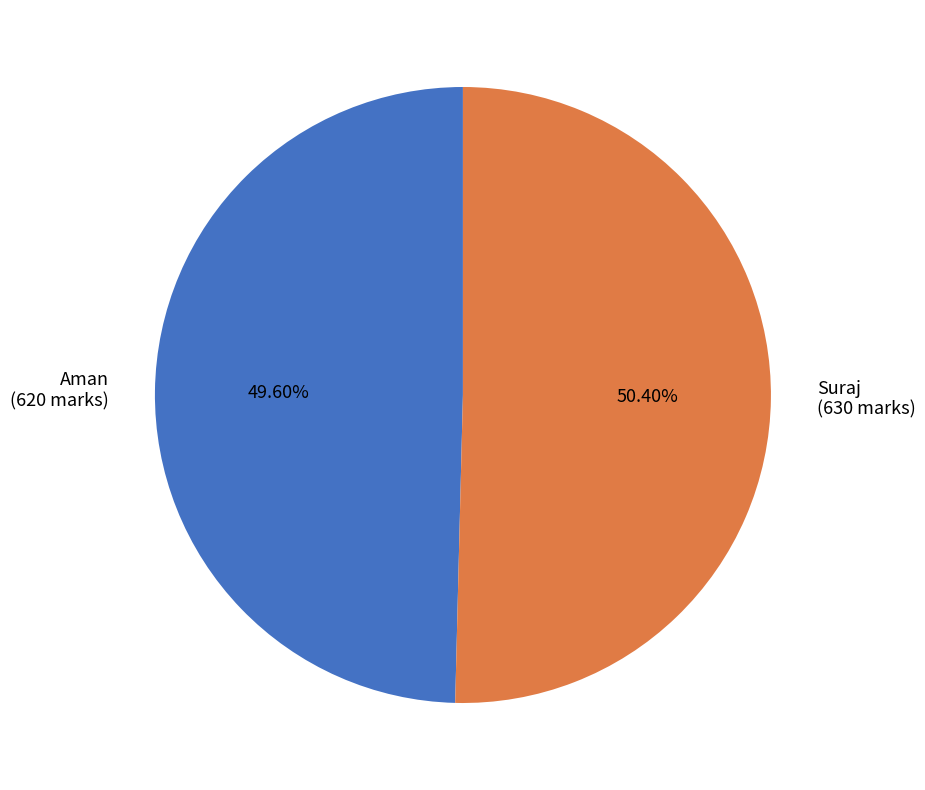

Does Suraj represent more than half of the total?

Yes